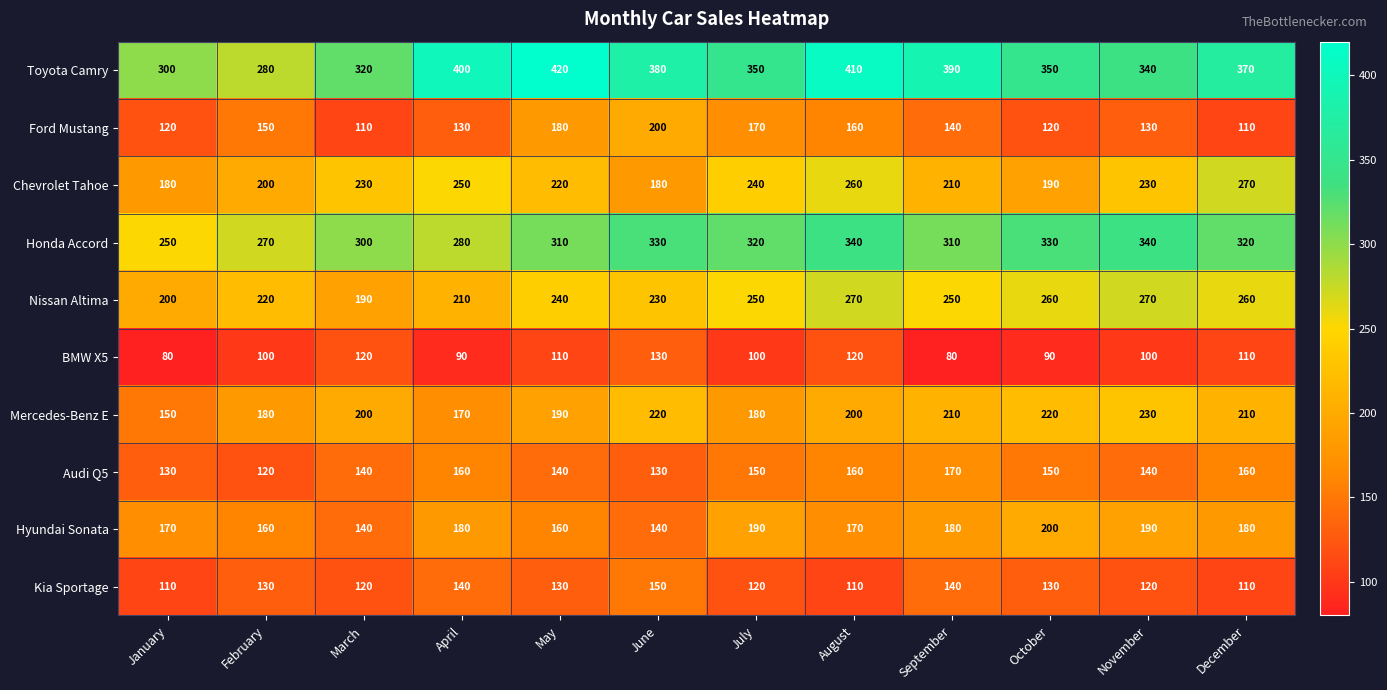

What is the total value across all series at January?

1690